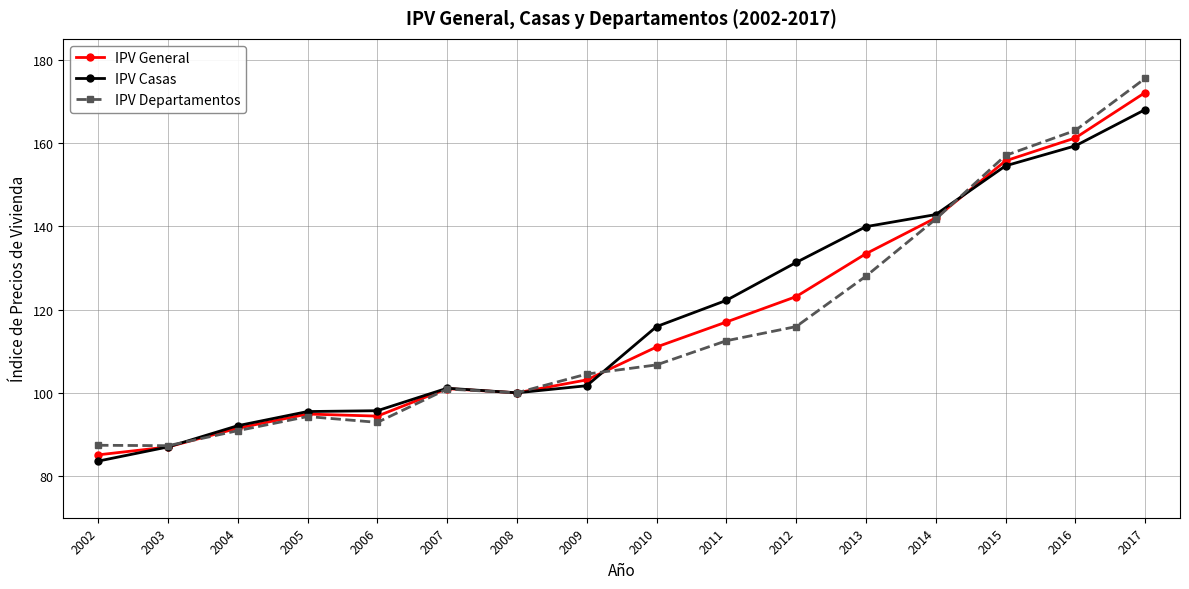

What is the approximate value of IPV Departamentos at 2016?

163.0